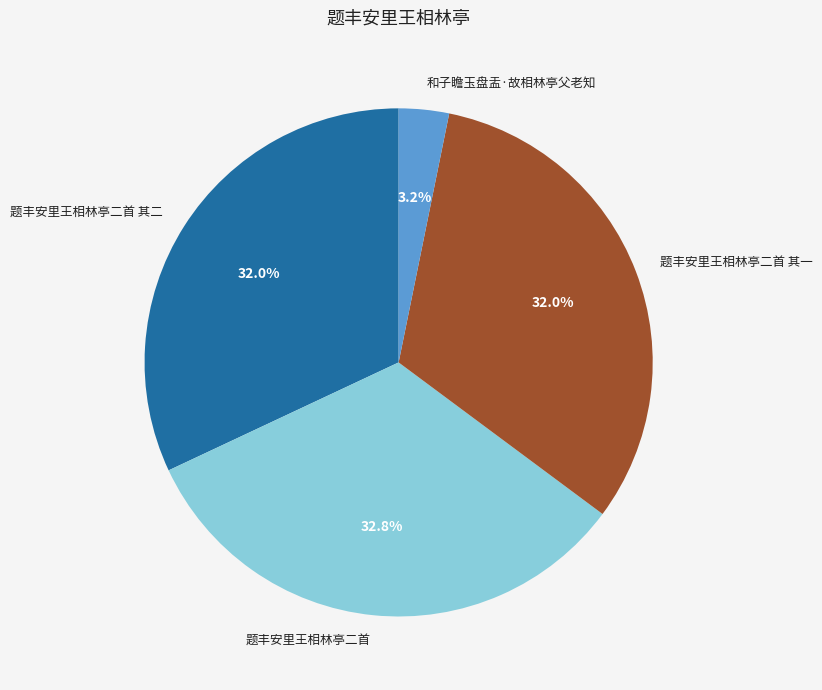

To the nearest percent, what is the difference between the 和子瞻玉盘盂·故相林亭父老知 and 题丰安里王相林亭二首 其二 slice percentages?

29%